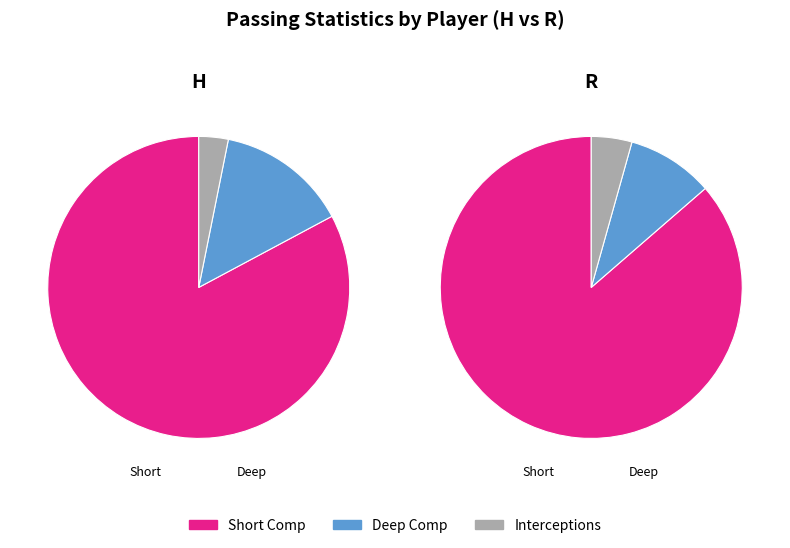

To the nearest percent, what is the difference between the R and H slice percentages?

26%